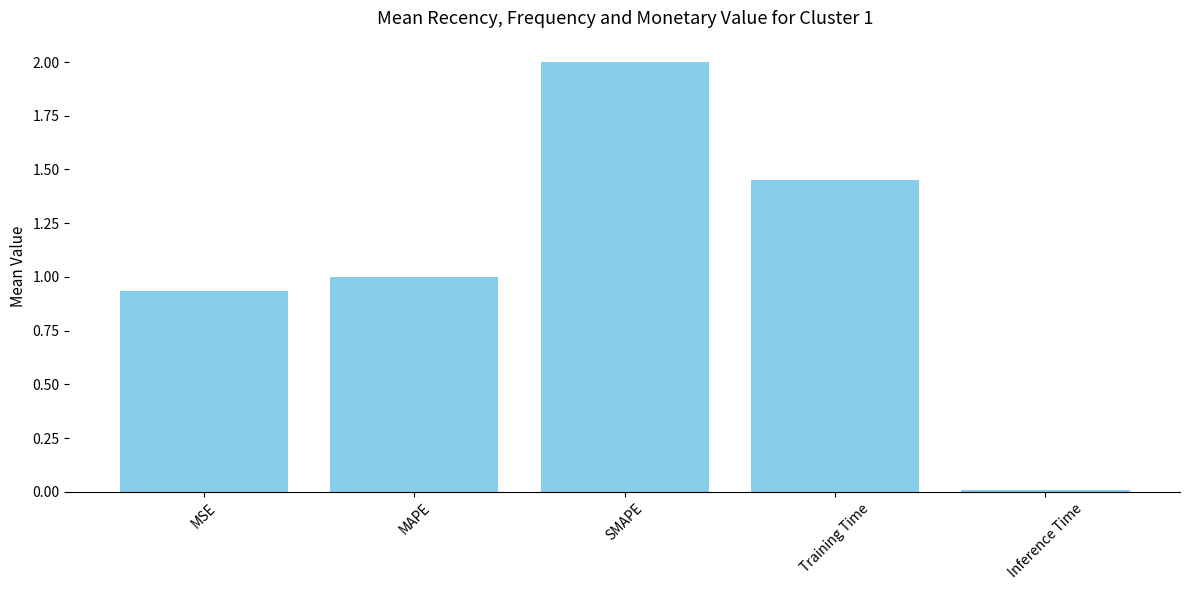

What position from the right is Inference Time?

1